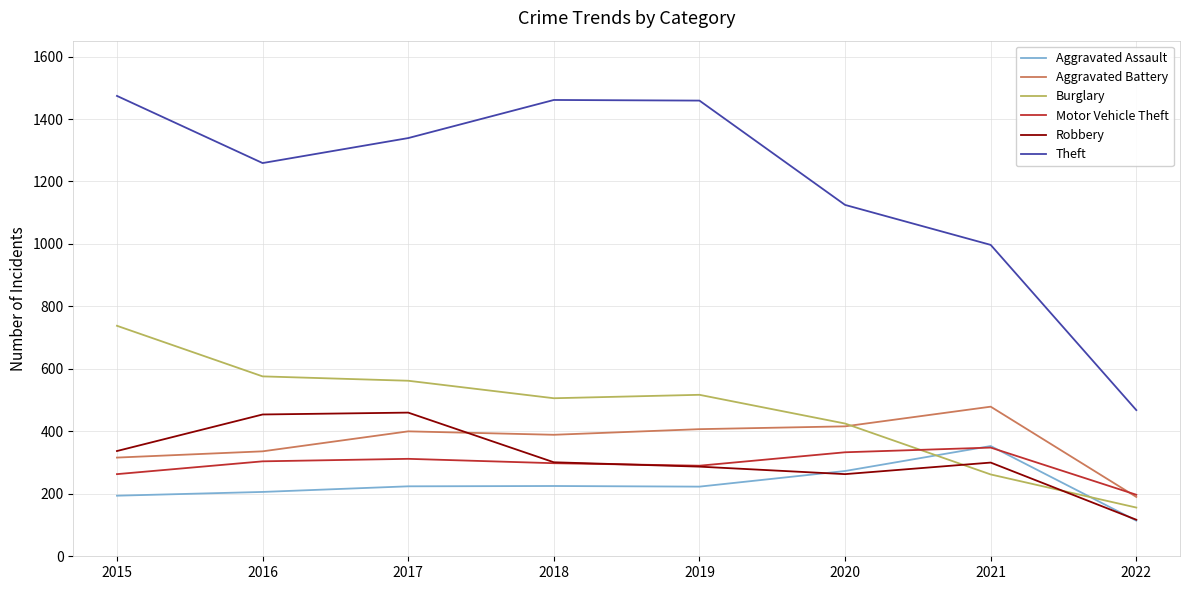

True or false: Robbery has a value of 126 at 2021.

False